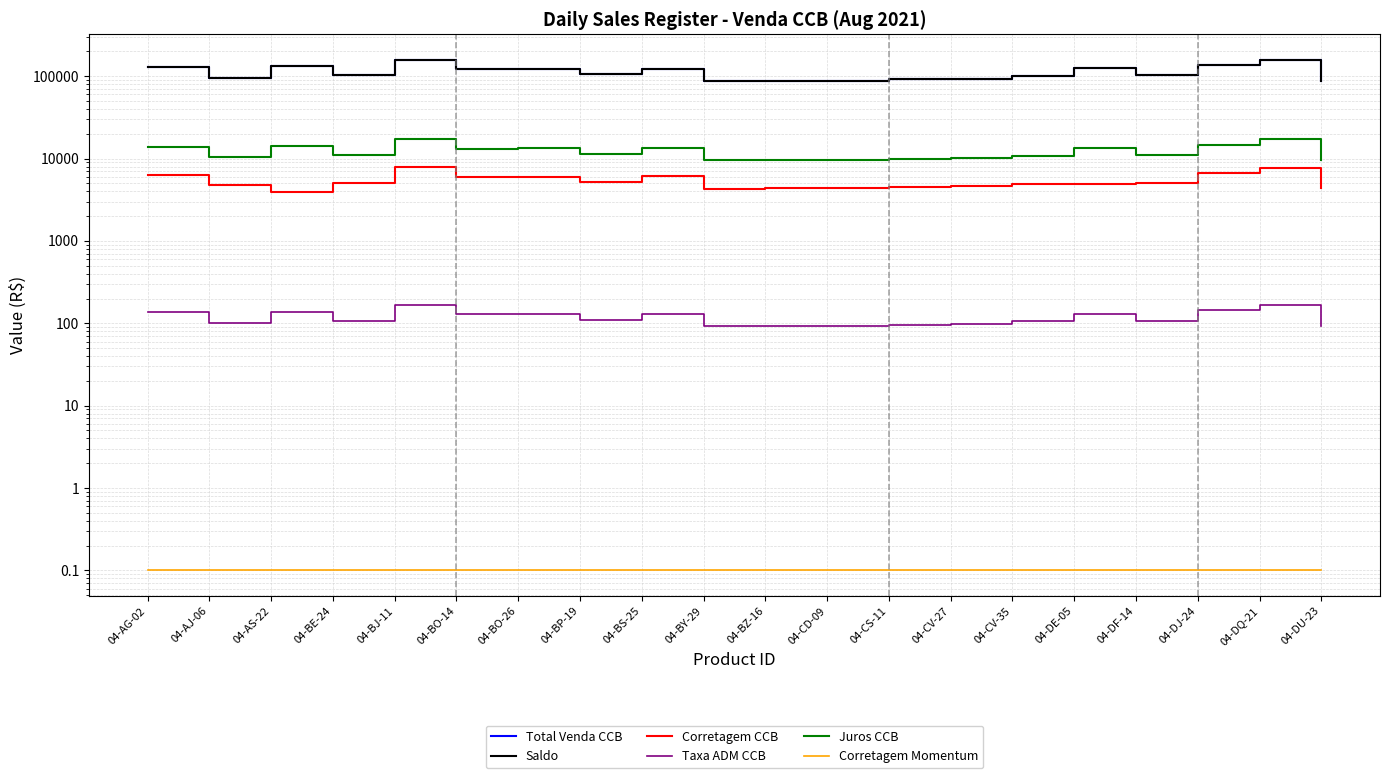

What is the minimum value for Saldo?

87406.1